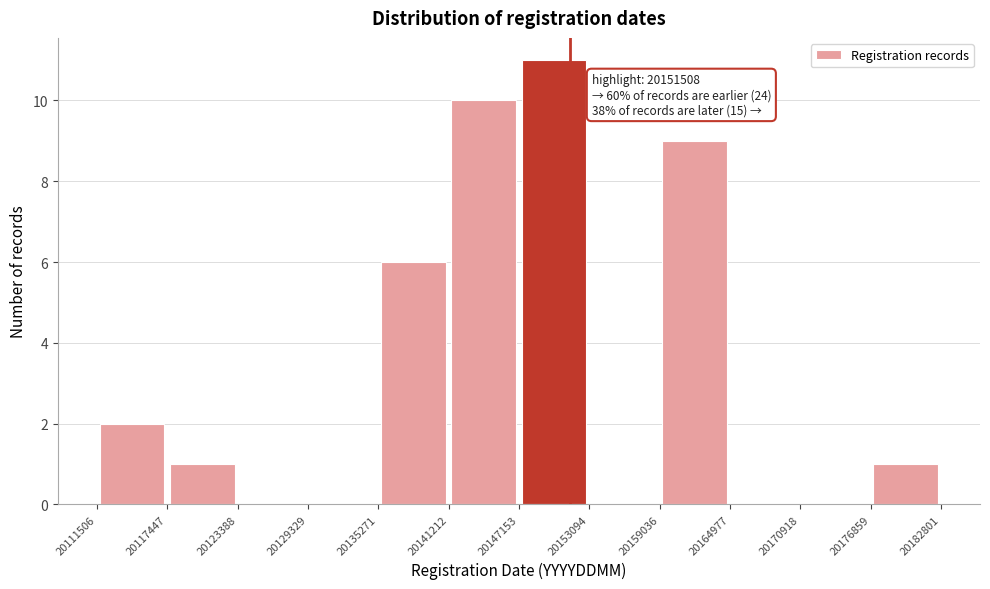

Which range on the x-axis has the tallest bar?

20147153 to 20153094